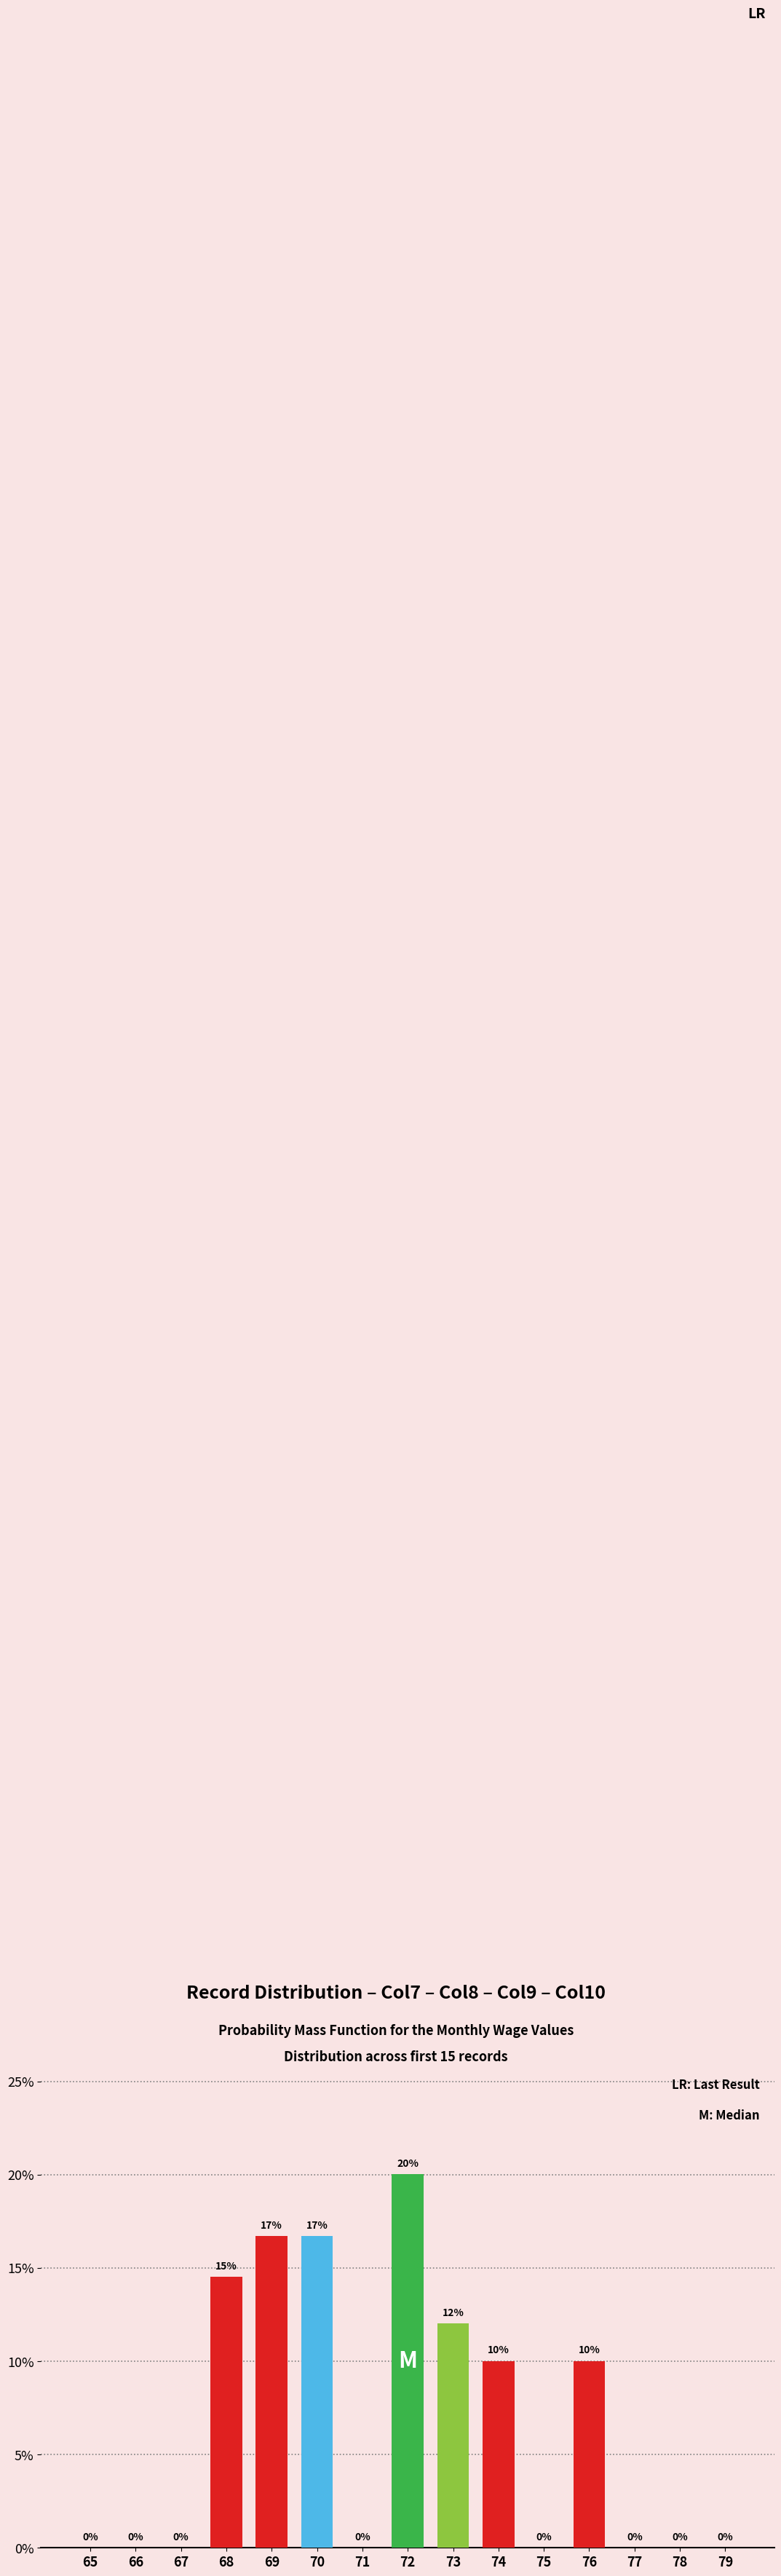

Are the bars horizontal?

No